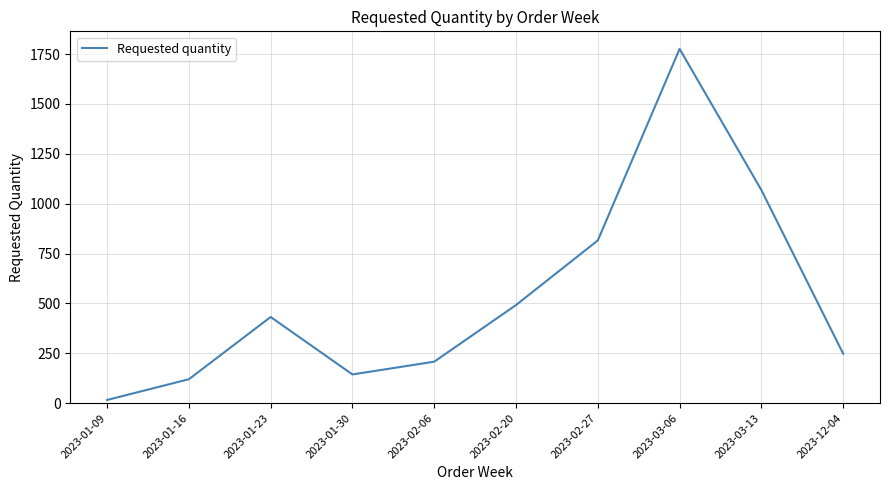

What is the maximum value shown in the chart?

1776